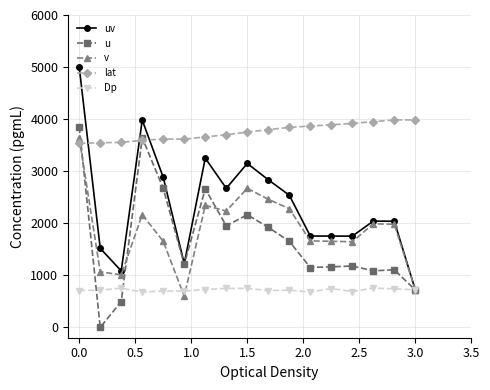

What is the minimum value for v?

598.8